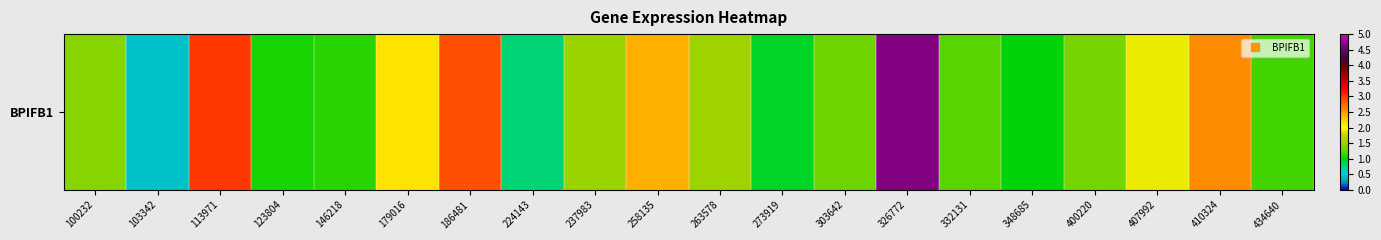

List the labels in order of value, smallest first.

103342, 224143, 273919, 348685, 123804, 146218, 434640, 332131, 303642, 400220, 100232, 237983, 263578, 407992, 179016, 258135, 410324, 186481, 113971, 326772